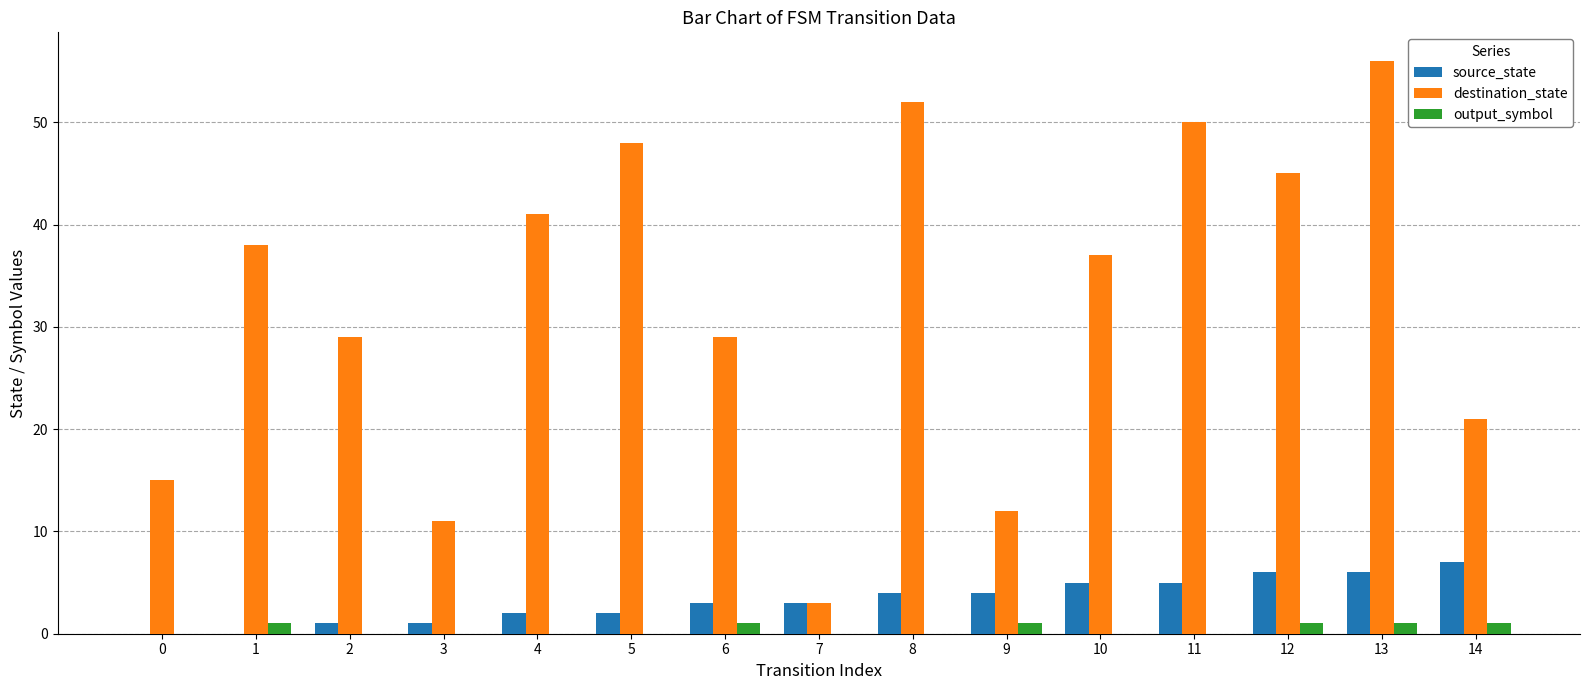

Which label corresponds to the largest value in the chart?

13